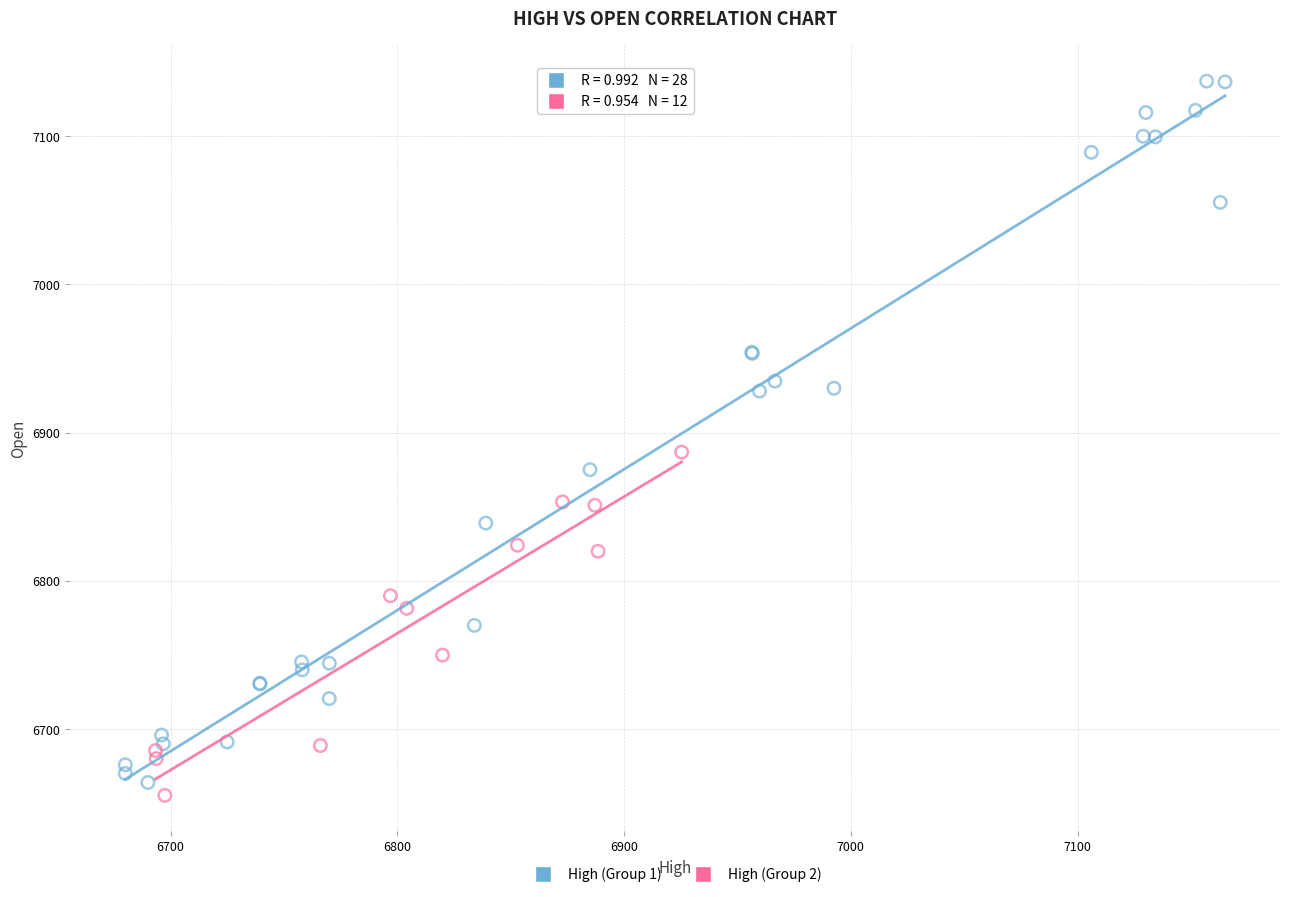

Which series has the largest Y range (max minus min)?

High (Group 1)